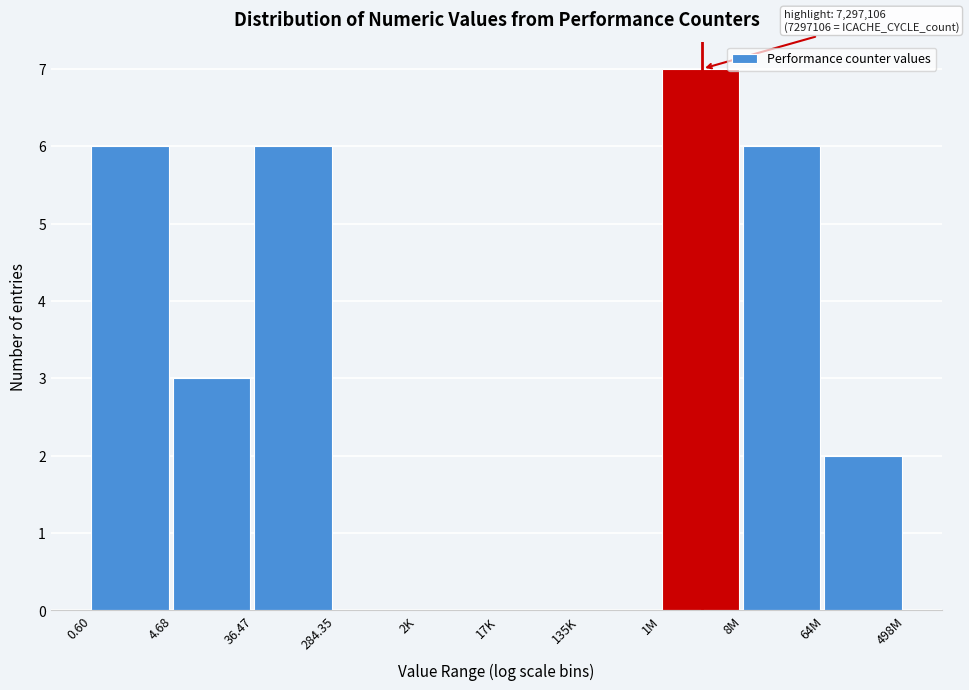

Reading left to right, transcribe all the data shown in this chart.

0.60=6	4.68=3	36.47=6	284.35=0	2K=0	17K=0	135K=0	1M=7	8M=6	64M=2